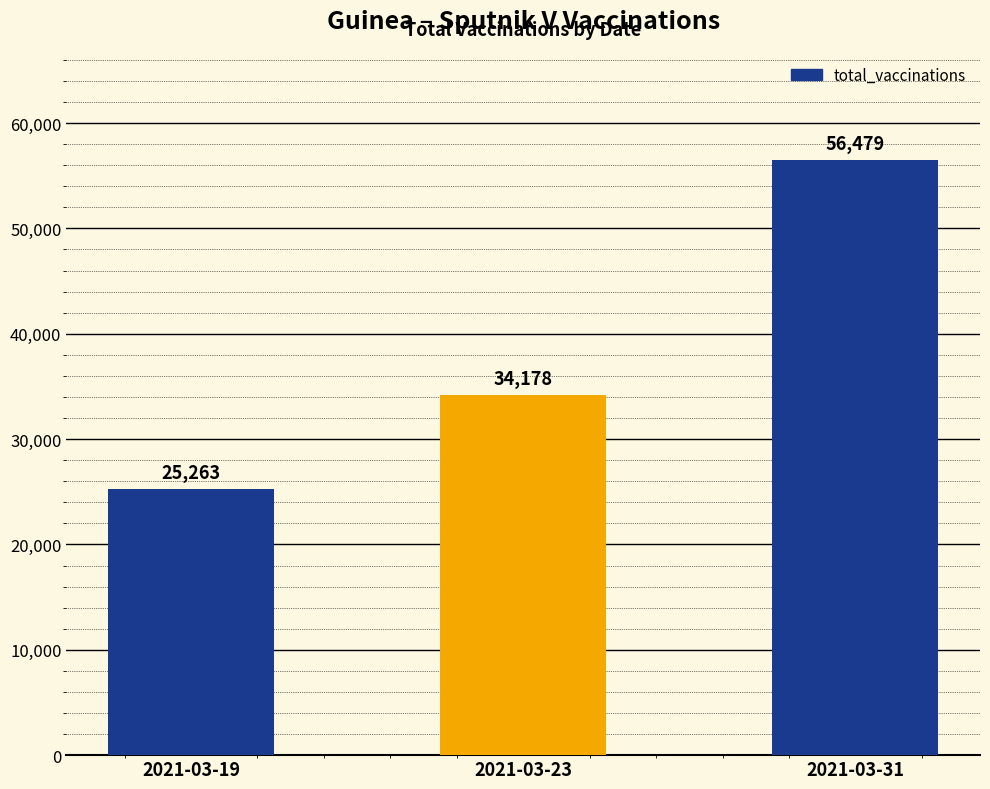

At which label is the value closest to 40871?

2021-03-23